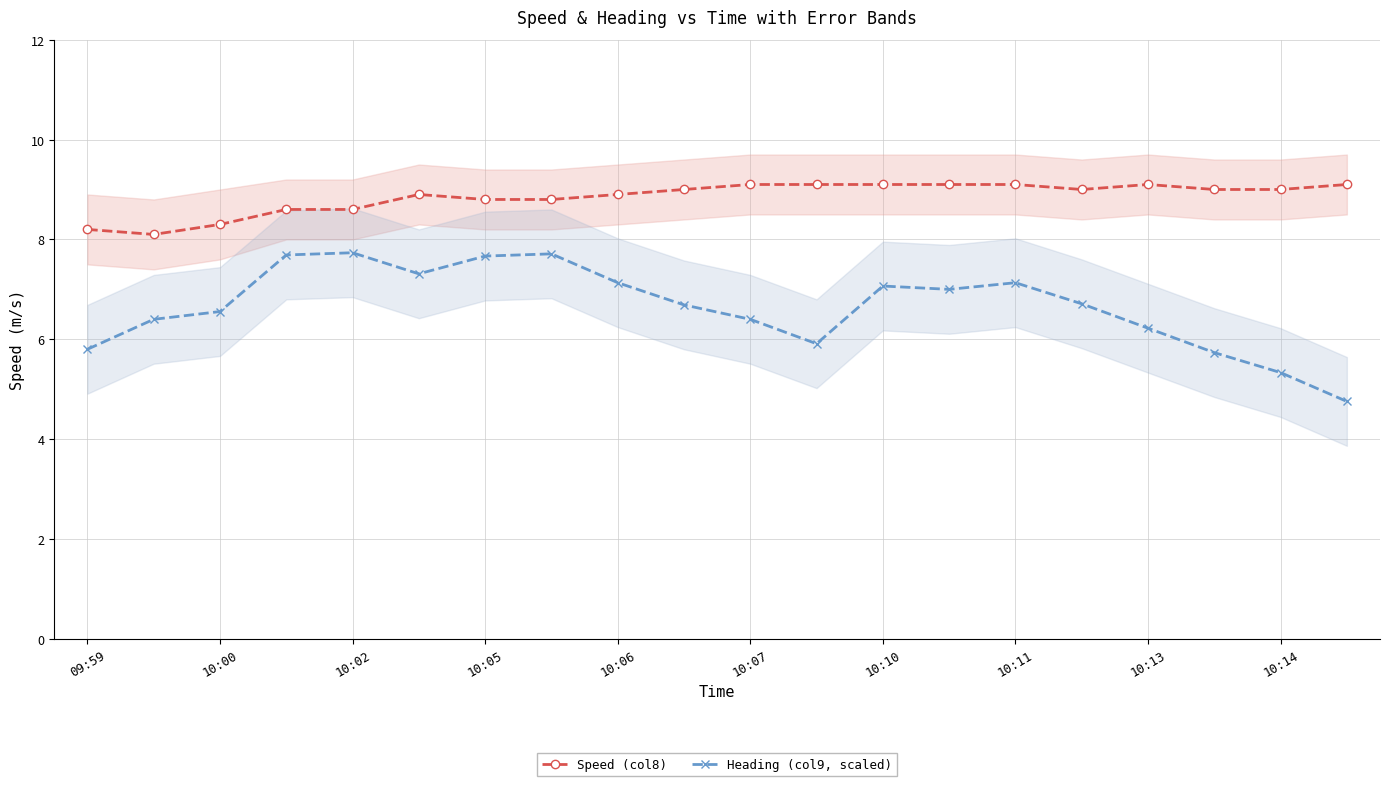

What is the difference between the highest and lowest values at 13?

2.1